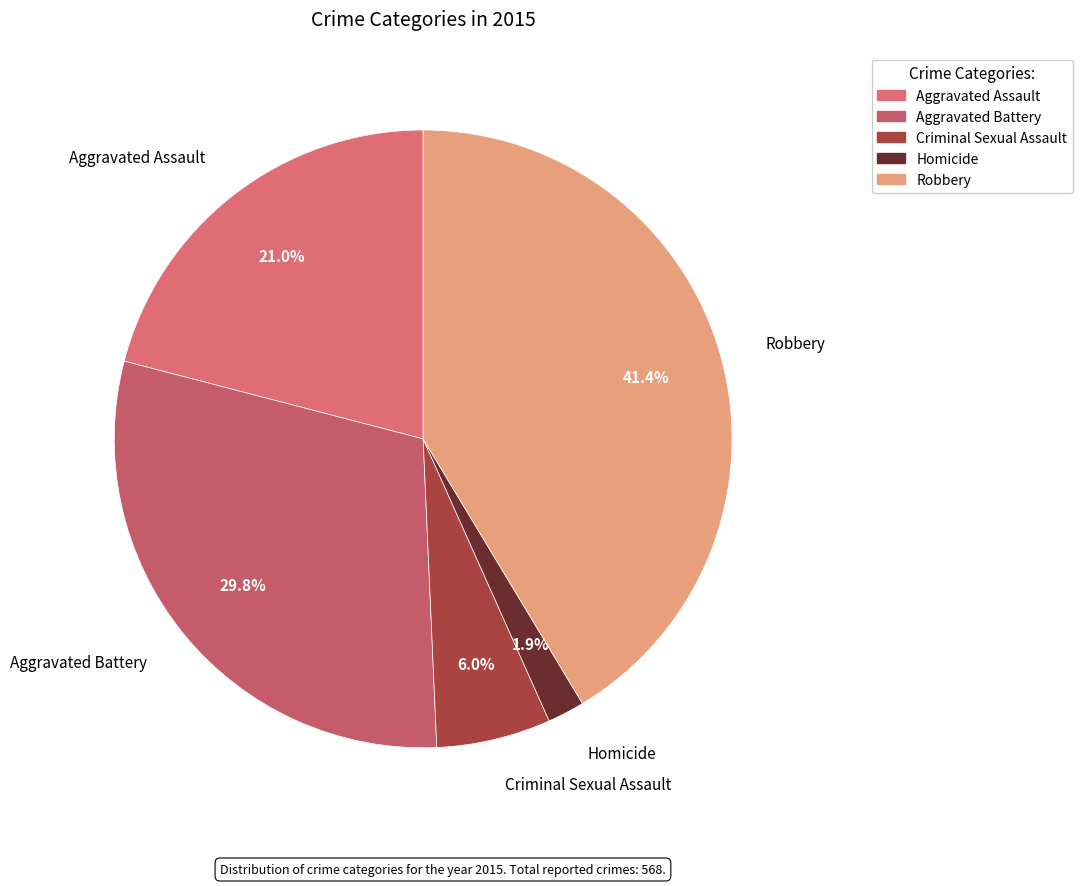

Do Aggravated Assault and Criminal Sexual Assault together represent more than half of the pie?

No